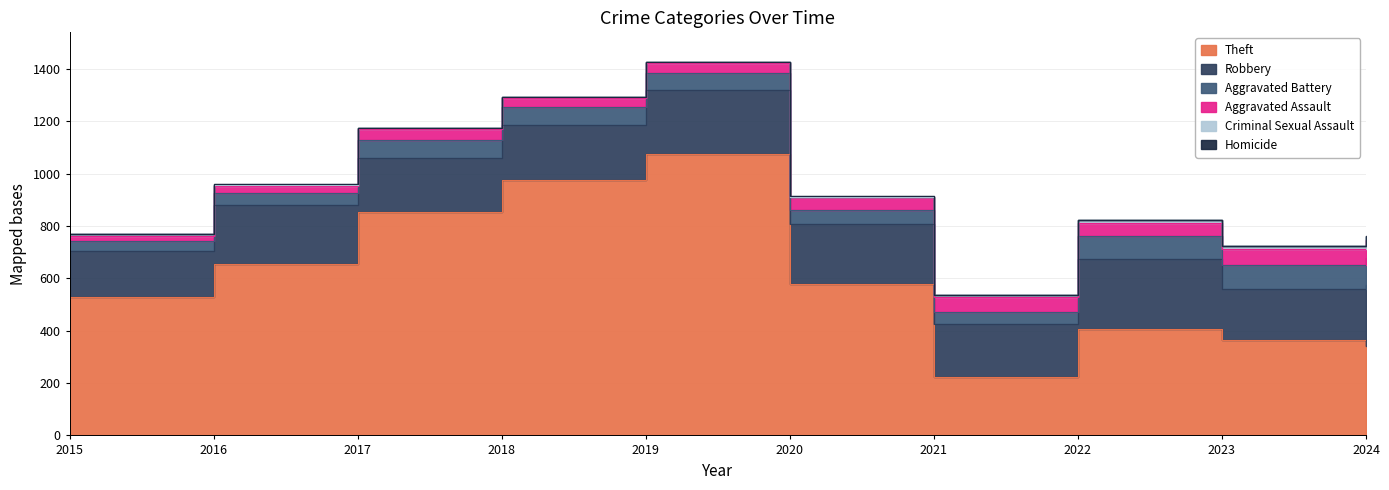

At which category is the sum across all series the highest?

2019